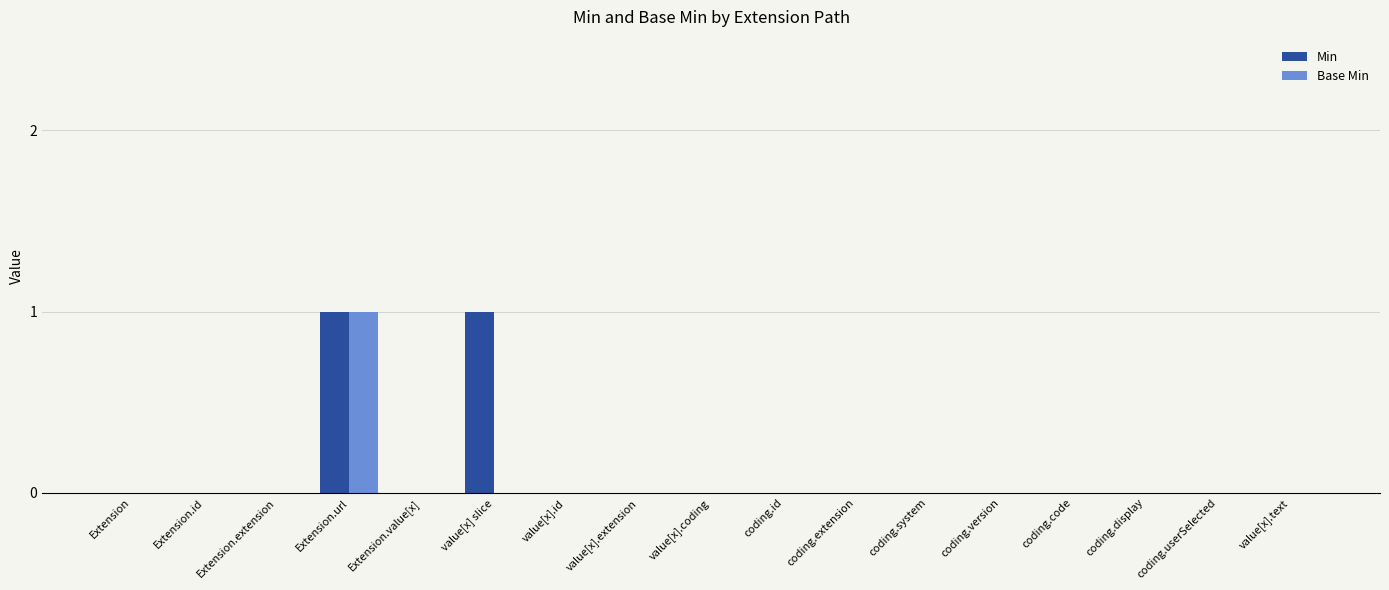

Is it true that Base Min equals 0 at Extension.extension?

True